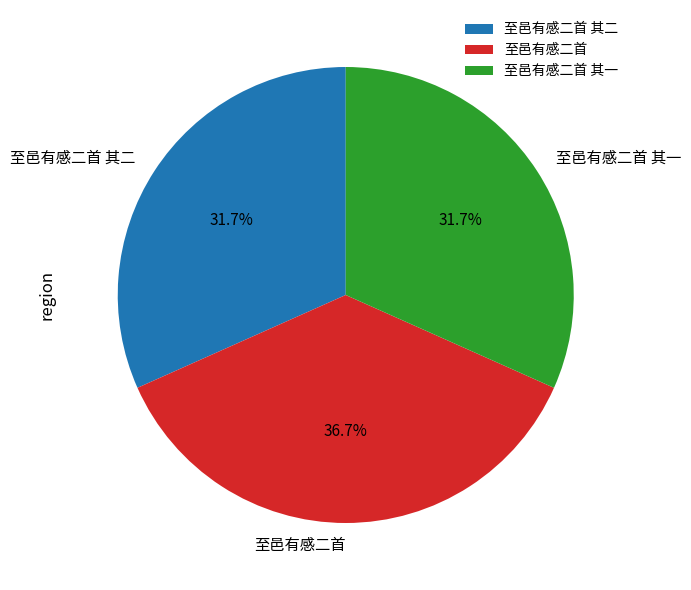

To the nearest percent, what is the average slice percentage?

33%